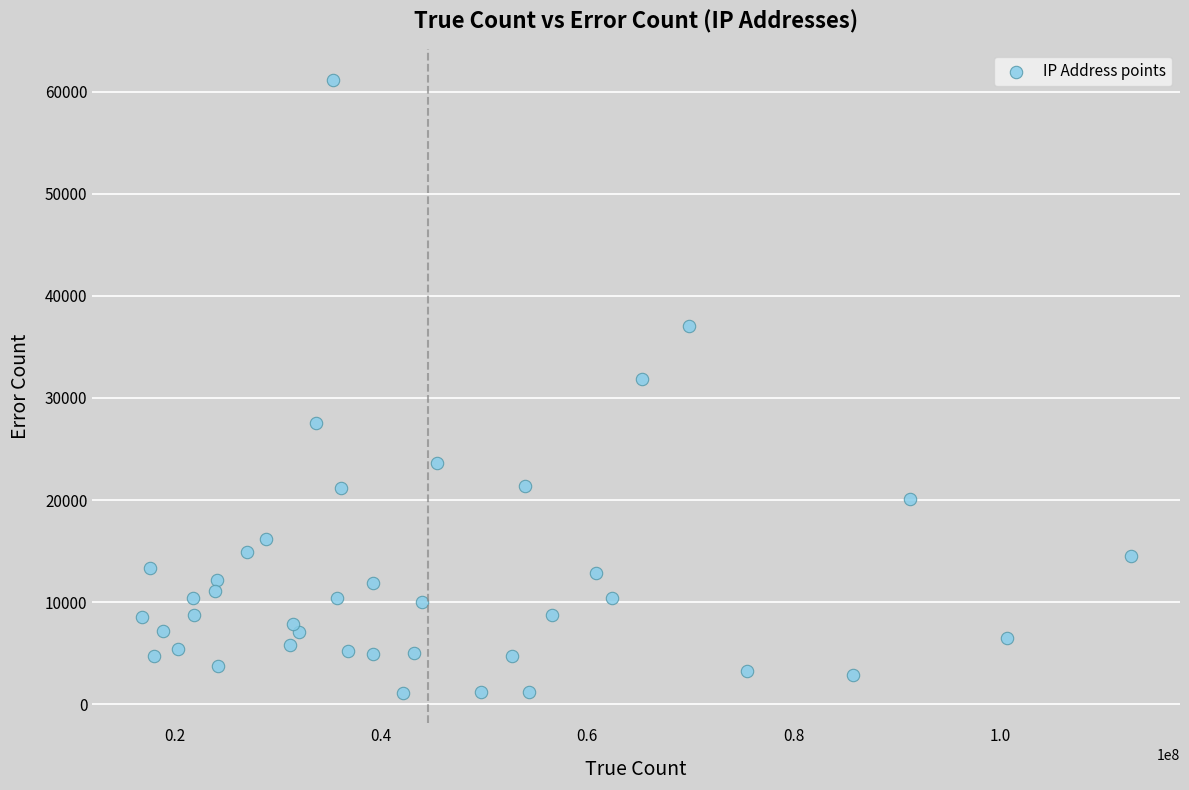

What Y value in the scatter plot is closest to 31147?

31864